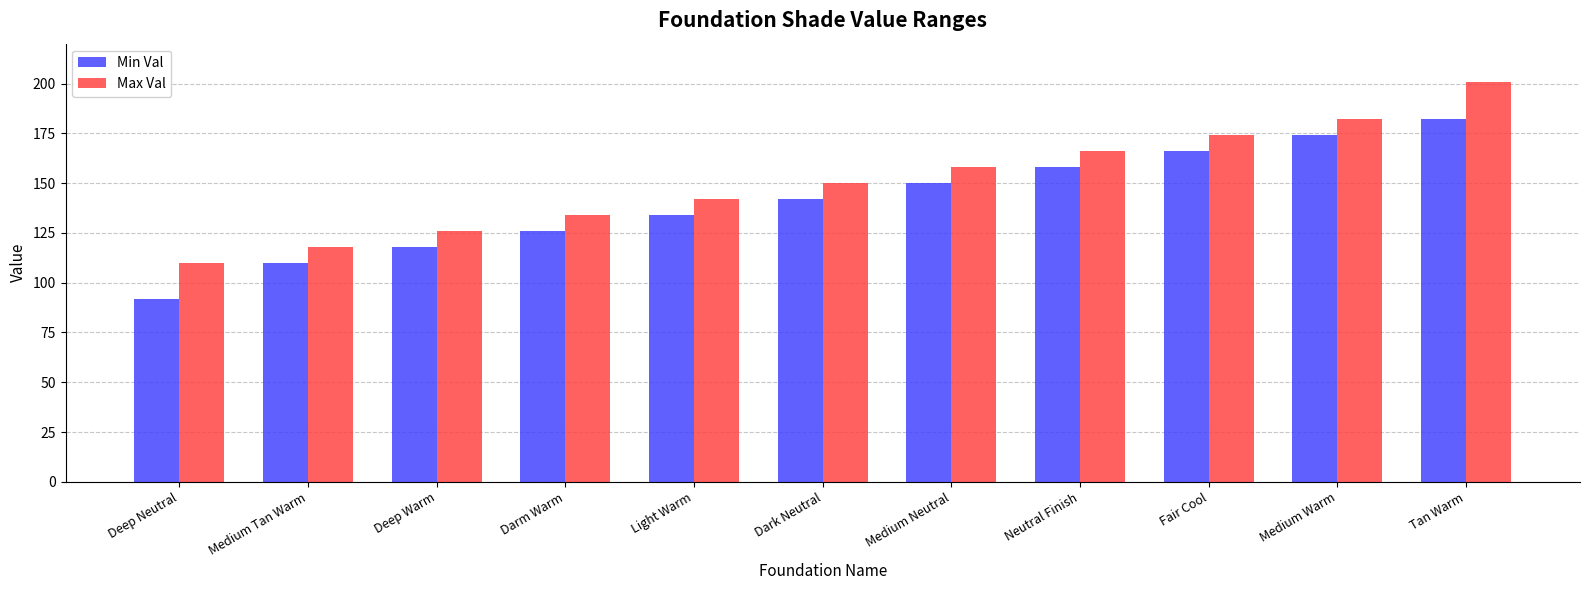

What is the label of the 9th bar from the left?

Fair Cool